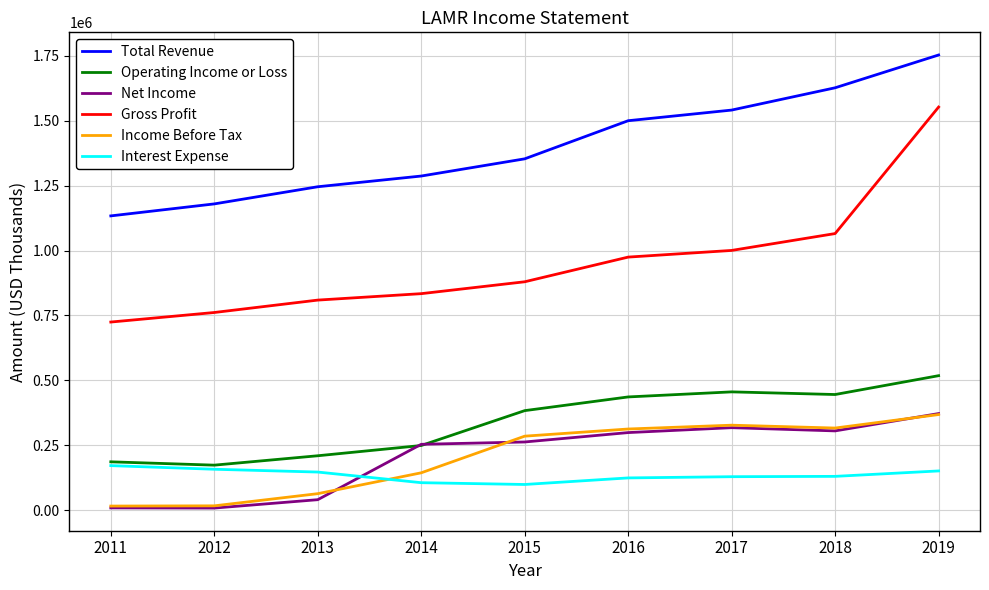

What is the difference between the Total Revenue values at 2014 and 2013?

41300